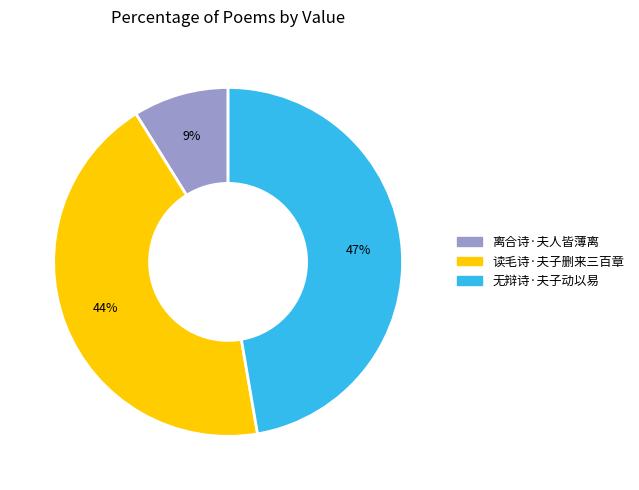

Count the number of slices in the pie.

3